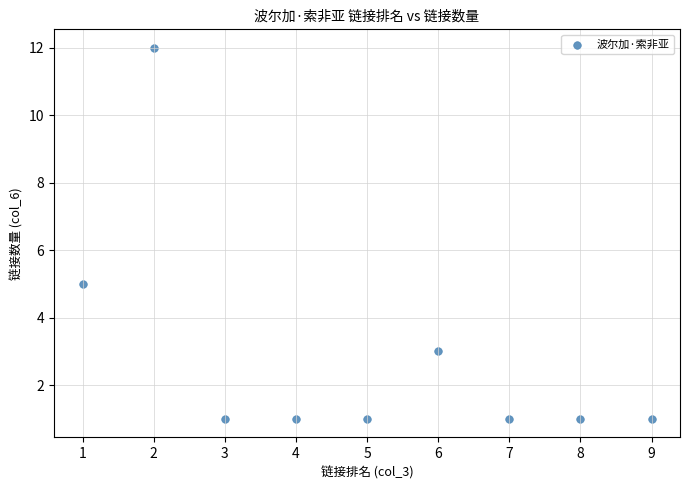

What Y value in the scatter plot is closest to 6?

5